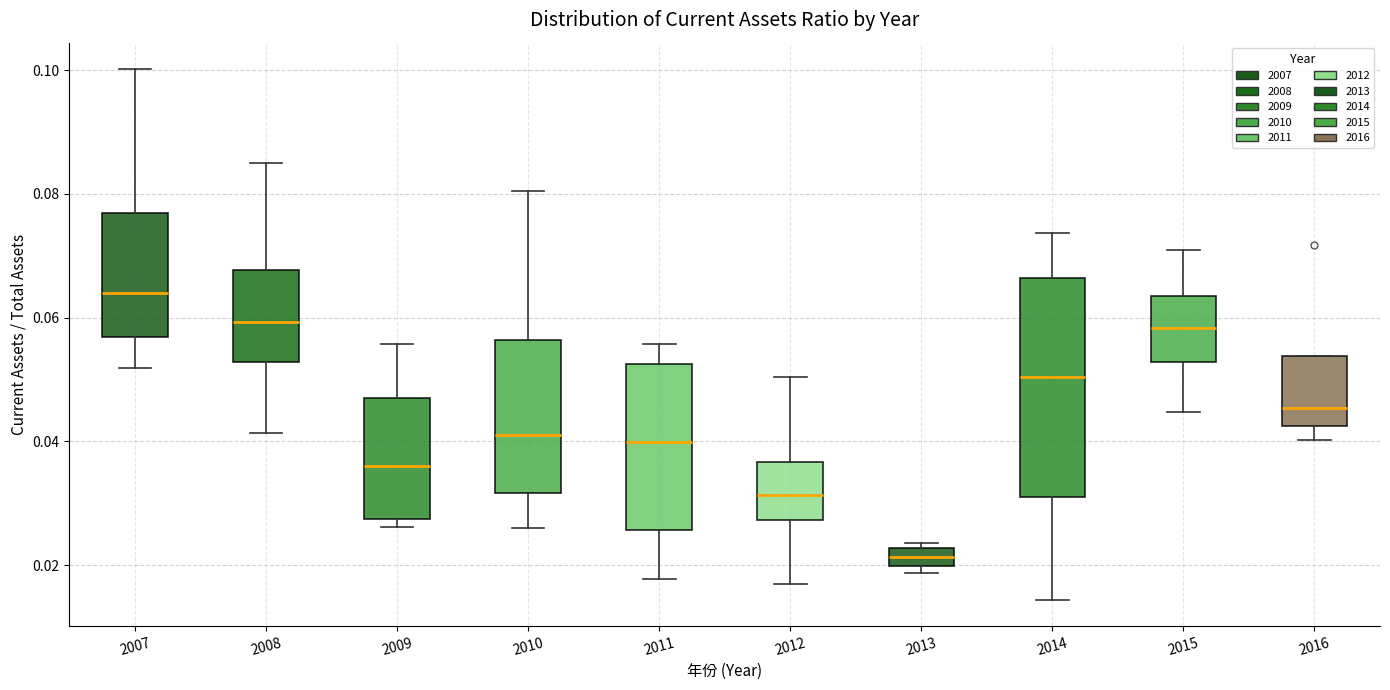

Where does the median line of the box at x = 2008 sit on the y-axis? The values are not printed on the chart, so give them approximately, as read against the axis.

0.060